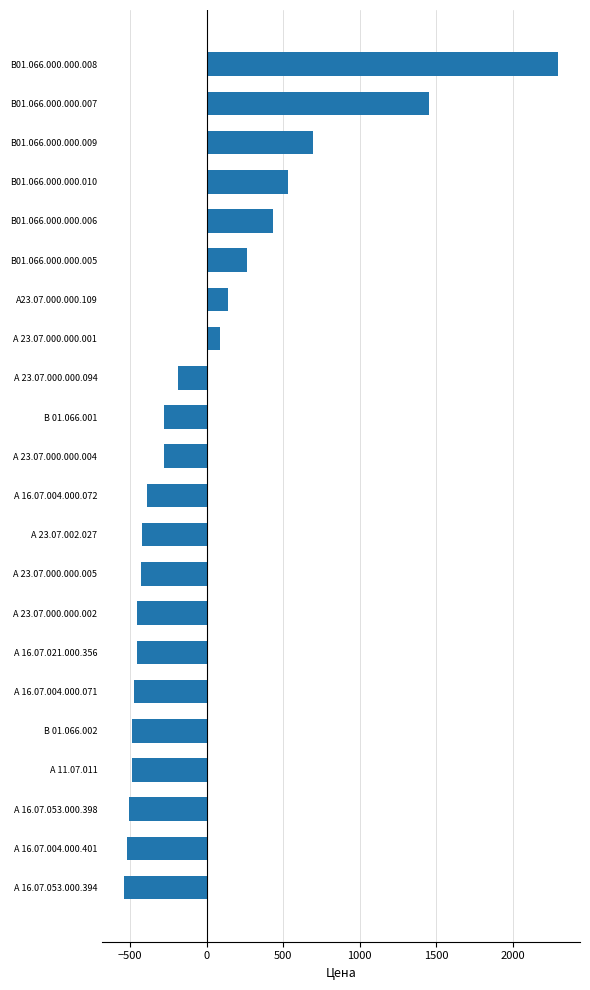

What is the change in value from В 01.066.001 to В01.066.000.000.005?

+541.0